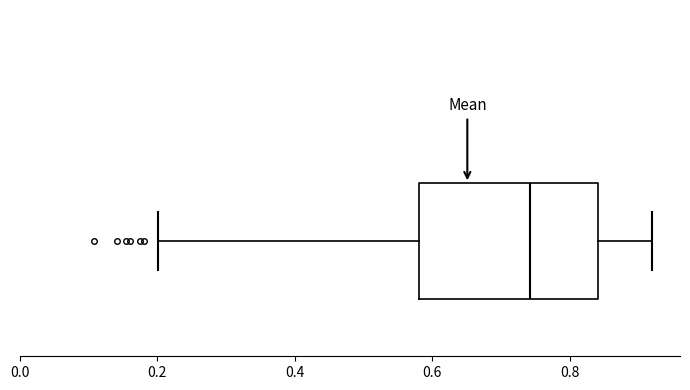

Transcribe this box plot: give where the median line is, the range the box spans, and where the two whiskers end, as read against the x-axis. The values are not printed on the chart, so give them approximately, as read against the axis.

median 0.74, box 0.58 to 0.84, whiskers 0.20 to 0.92